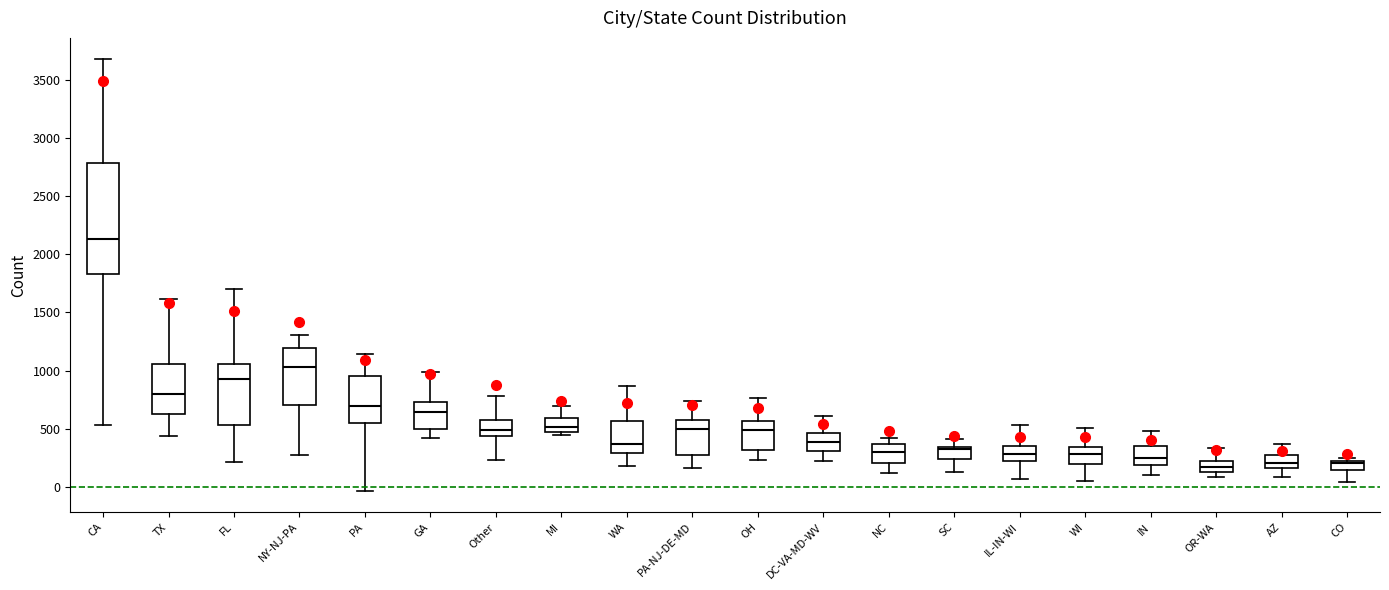

Which box has the highest median line?

CA